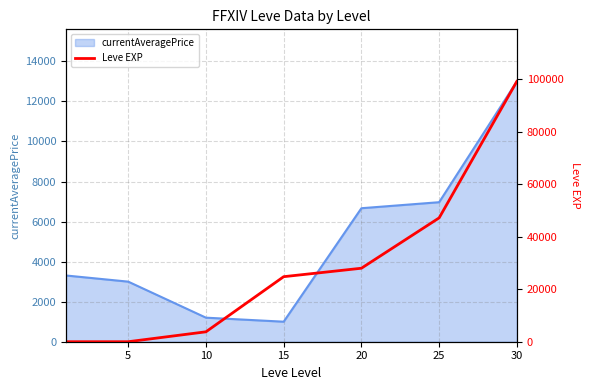

What is the minimum value for currentAveragePrice?

1000.0